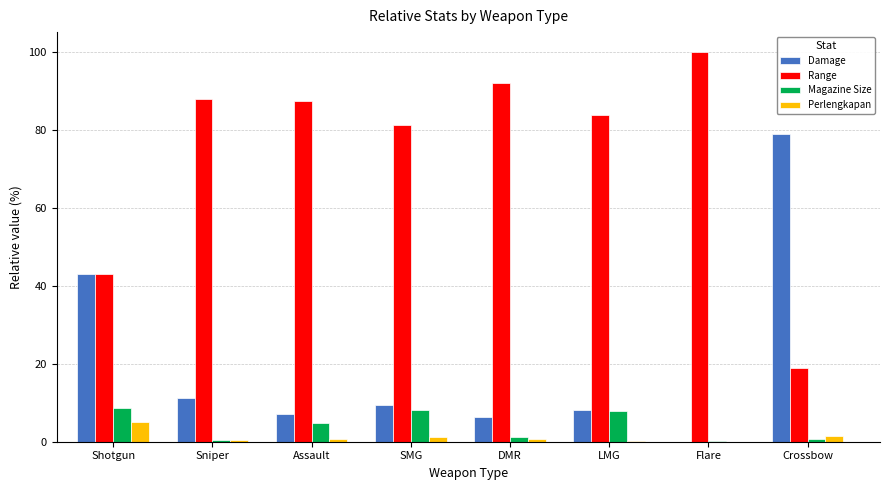

What is the greatest value displayed?

99.8